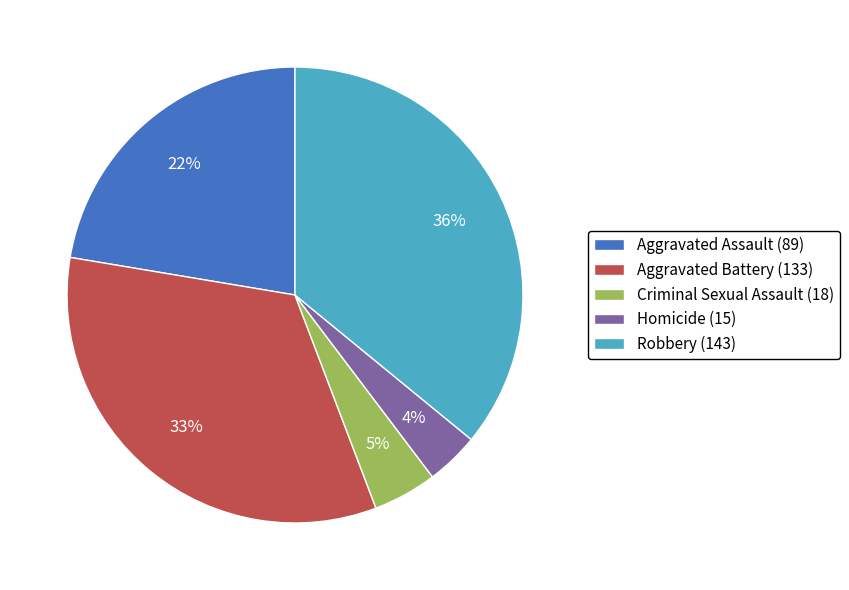

Which has a higher value, Criminal Sexual Assault or Aggravated Battery?

Aggravated Battery